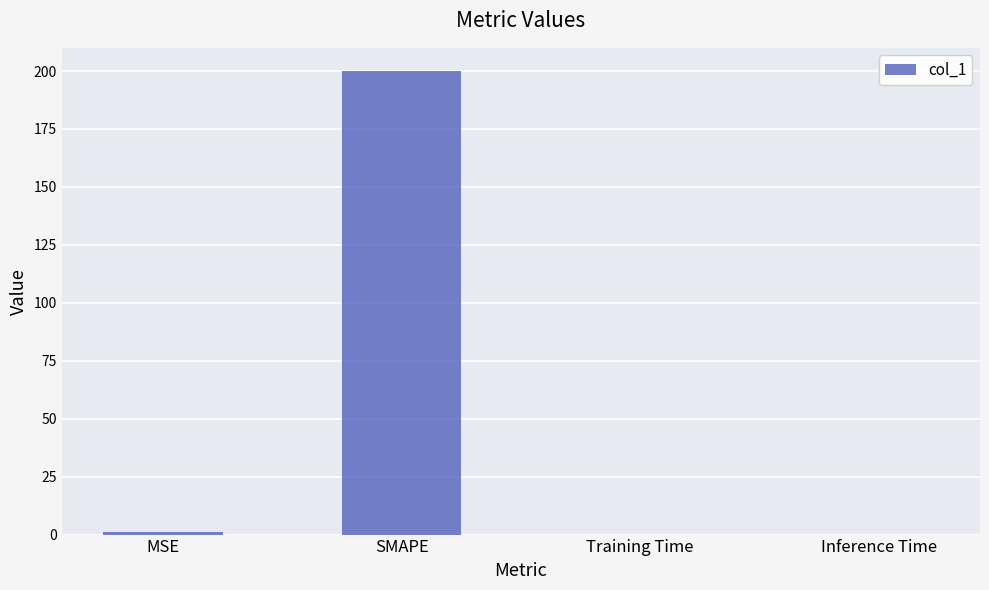

Between Training Time and SMAPE, which is larger?

SMAPE